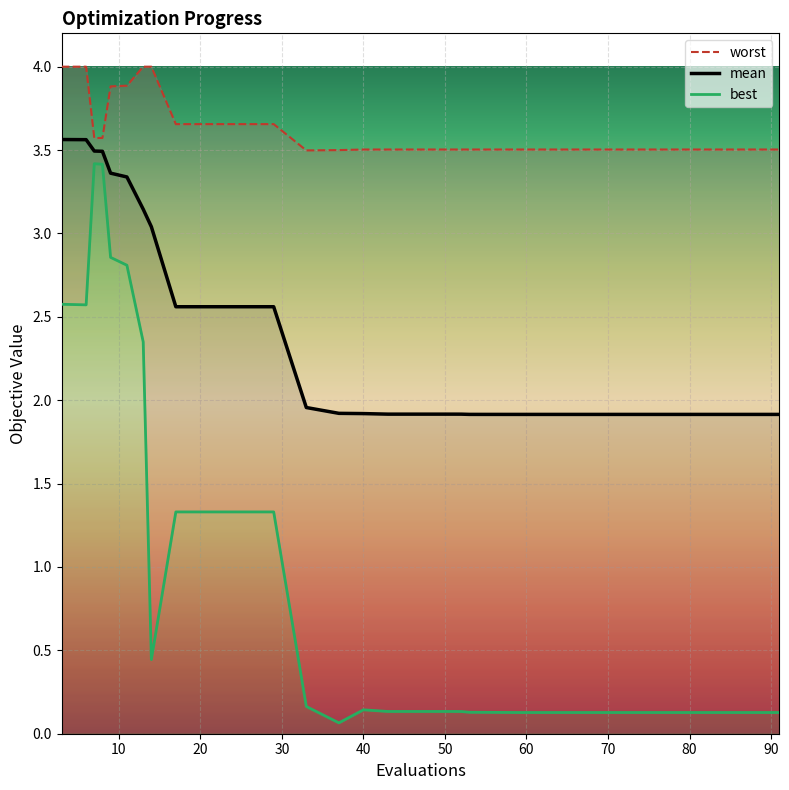

What is the minimum value for mean?

1.9